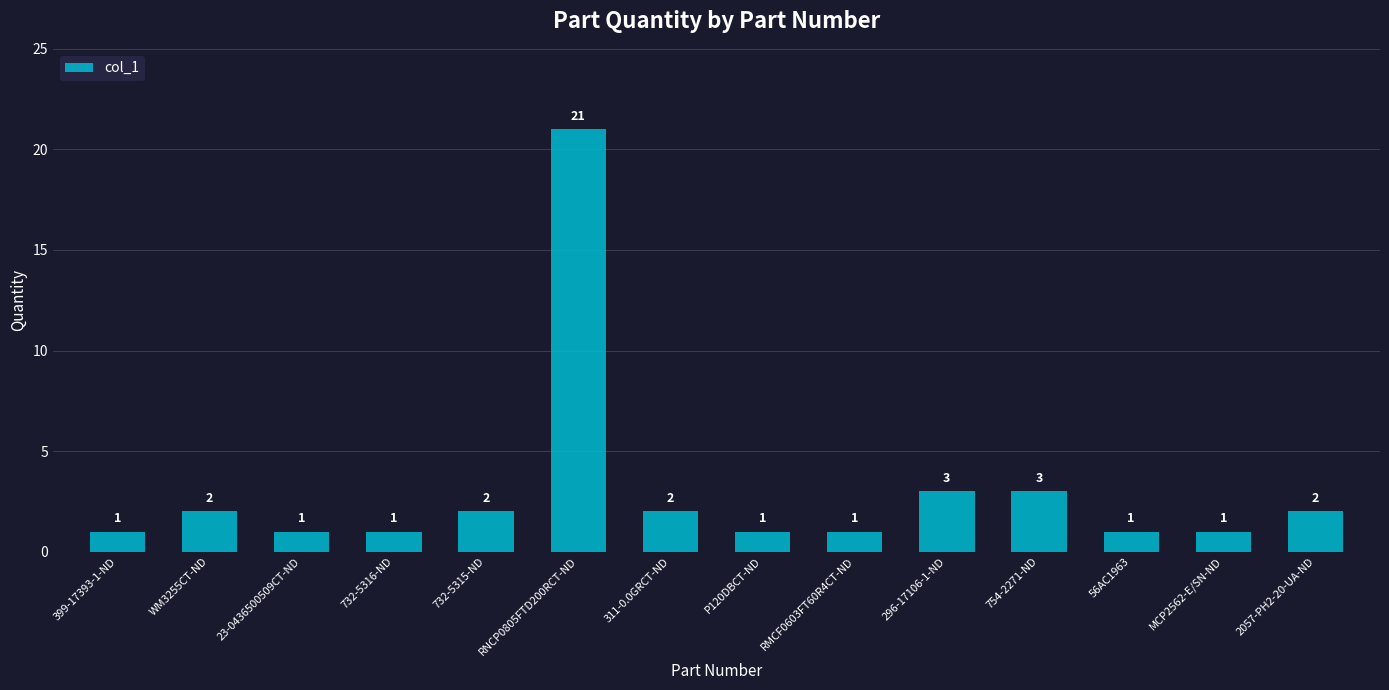

What is the greatest value displayed?

21